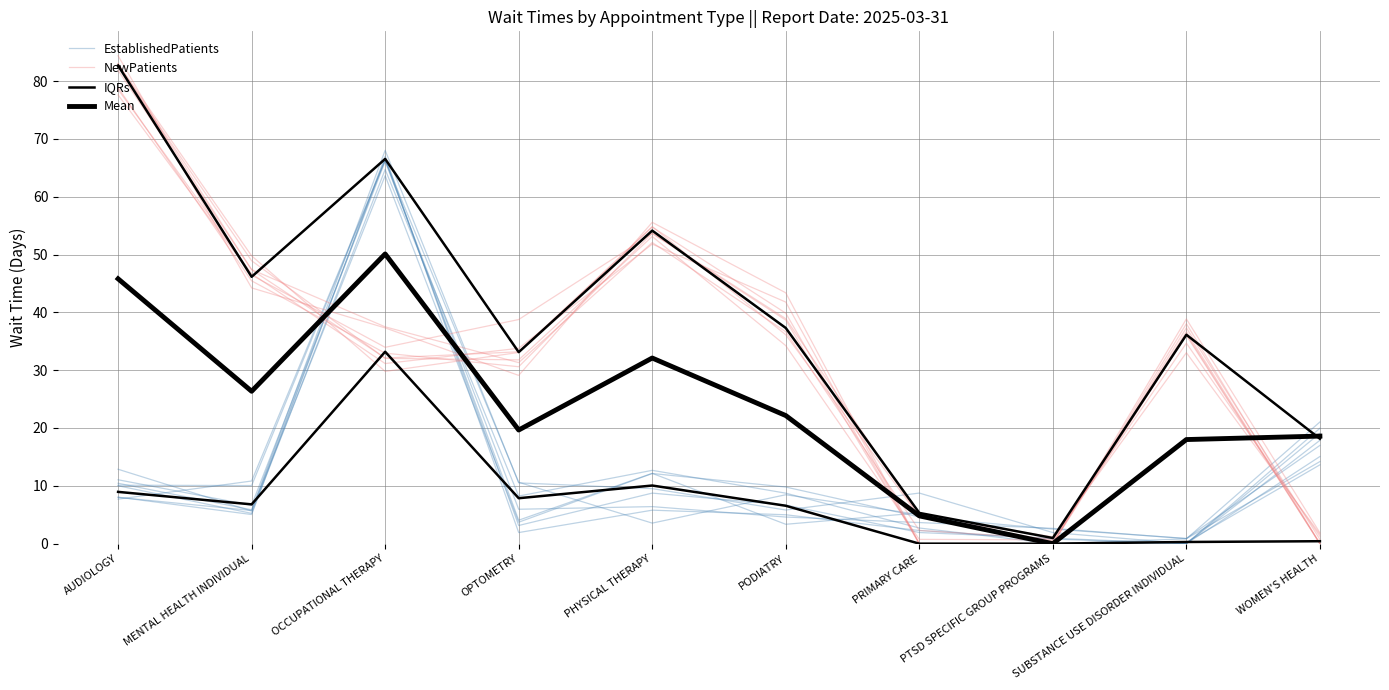

At which category is the sum across all series the highest?

OCCUPATIONAL THERAPY